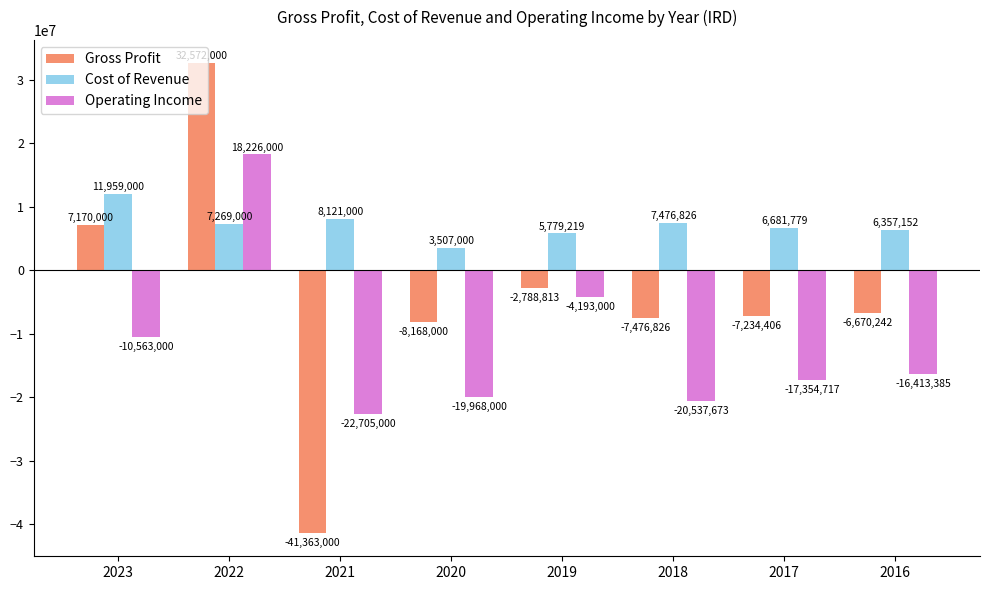

What is the value of the Operating Income bar at the 6th from the left?

-20537673